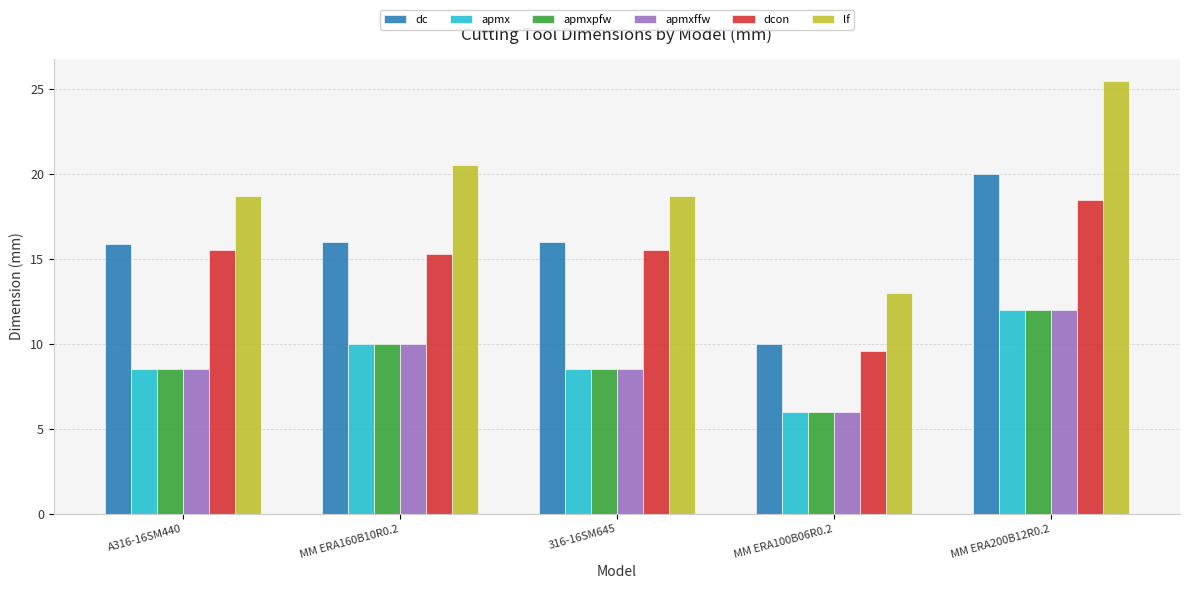

At which category does the chart reach its minimum across all series?

MM ERA100B06R0.2